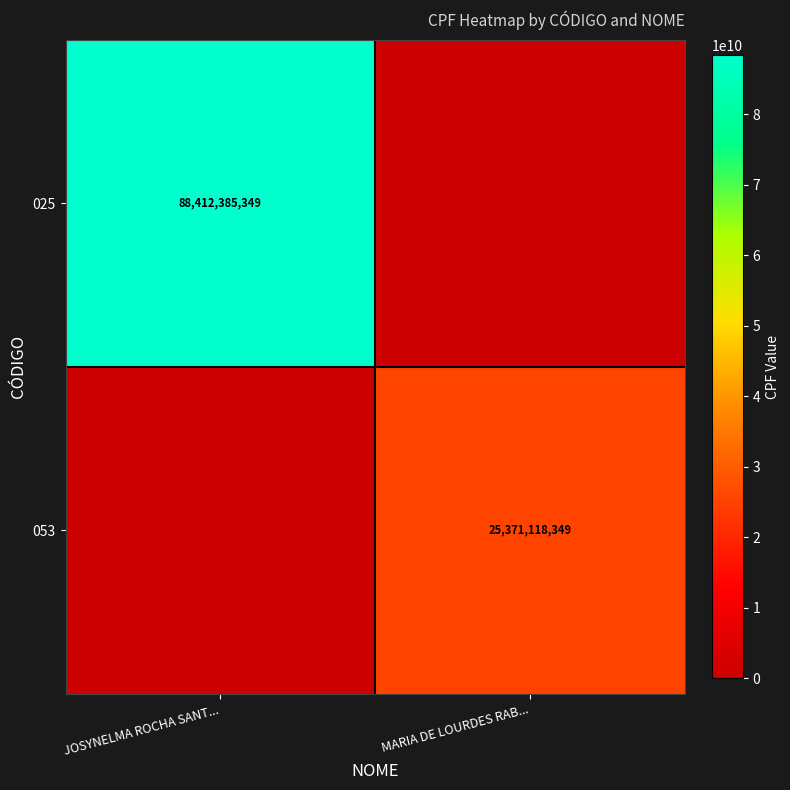

True or false: 053 has a value of 36073678269 at MARIA DE LOURDES RAB....

False